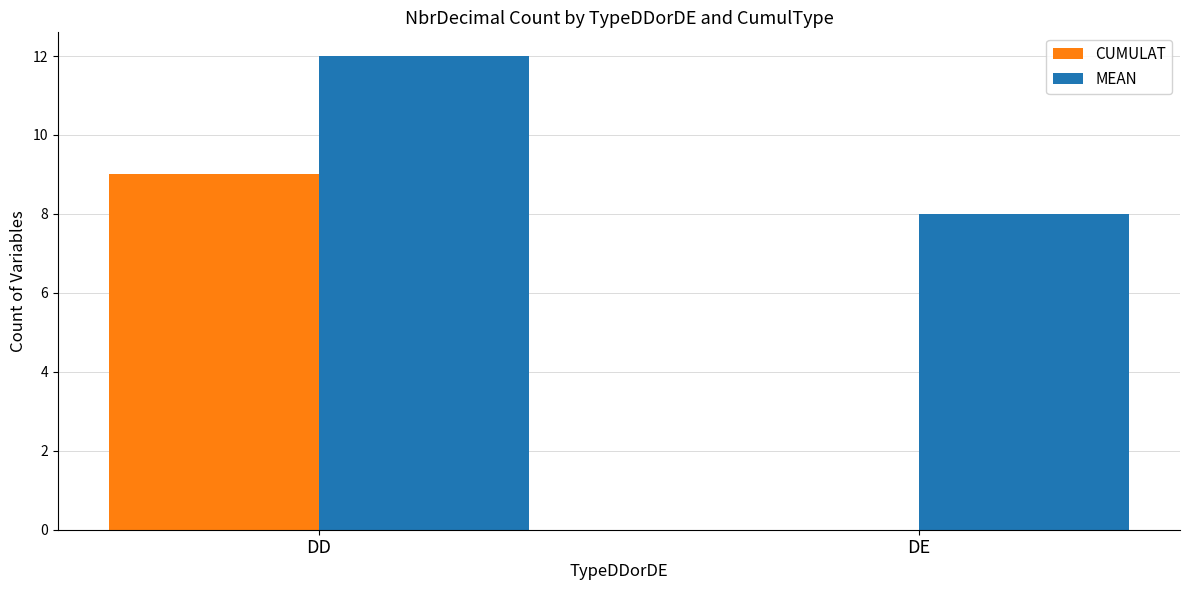

The CUMULAT series shows 9 at DD. True or false?

True